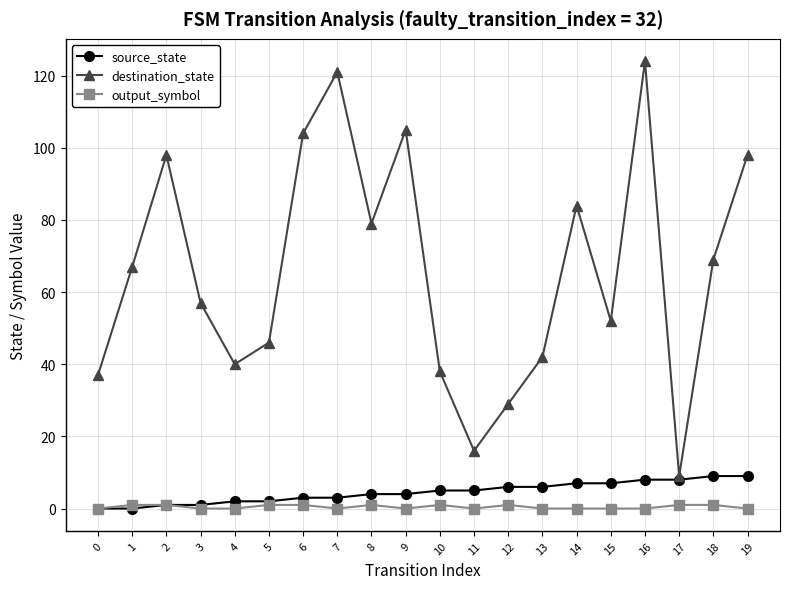

What is the maximum value shown in the chart?

124